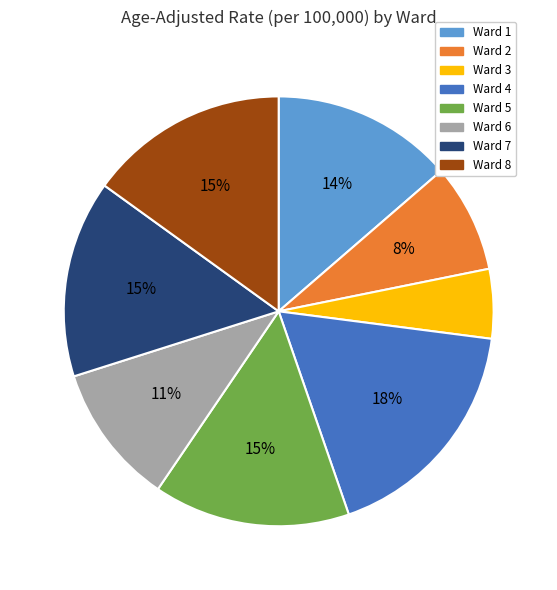

To the nearest percent, what portion does Ward 3 represent?

5%